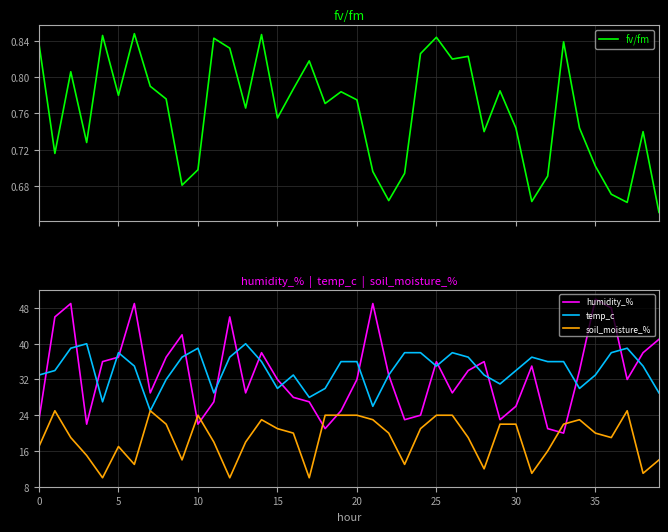

Which category has the lowest value across all series?

39